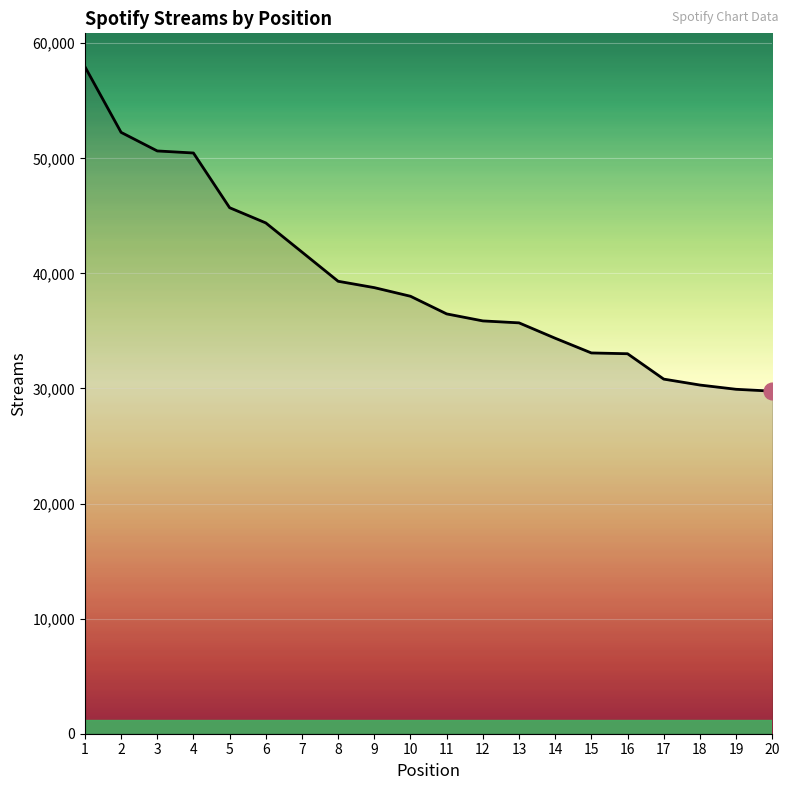

The value at 11 is 65329. True or false?

False